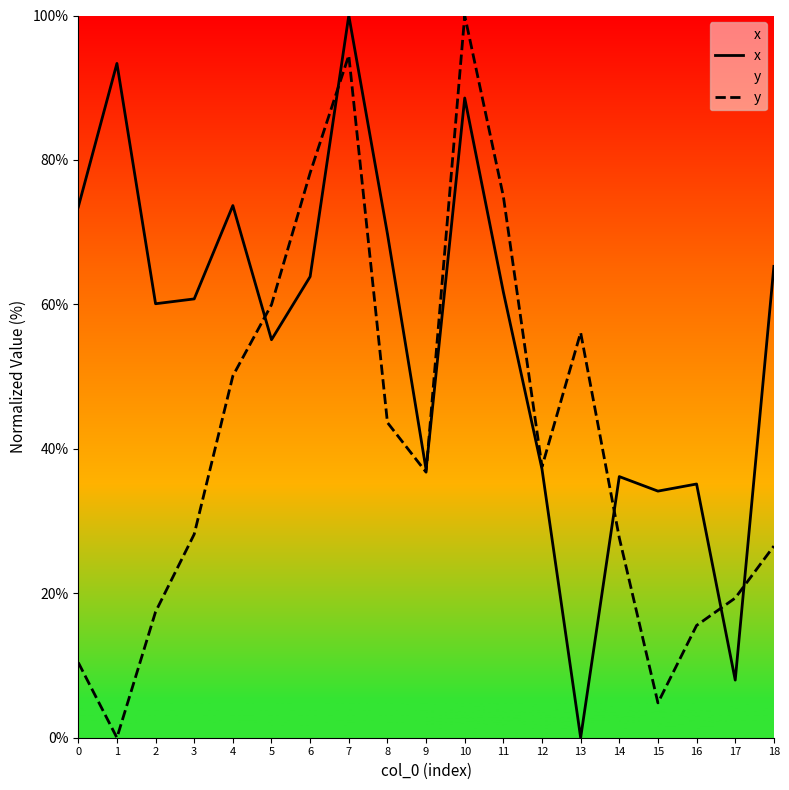

List the series in order of their peak value, lowest first.

x, y